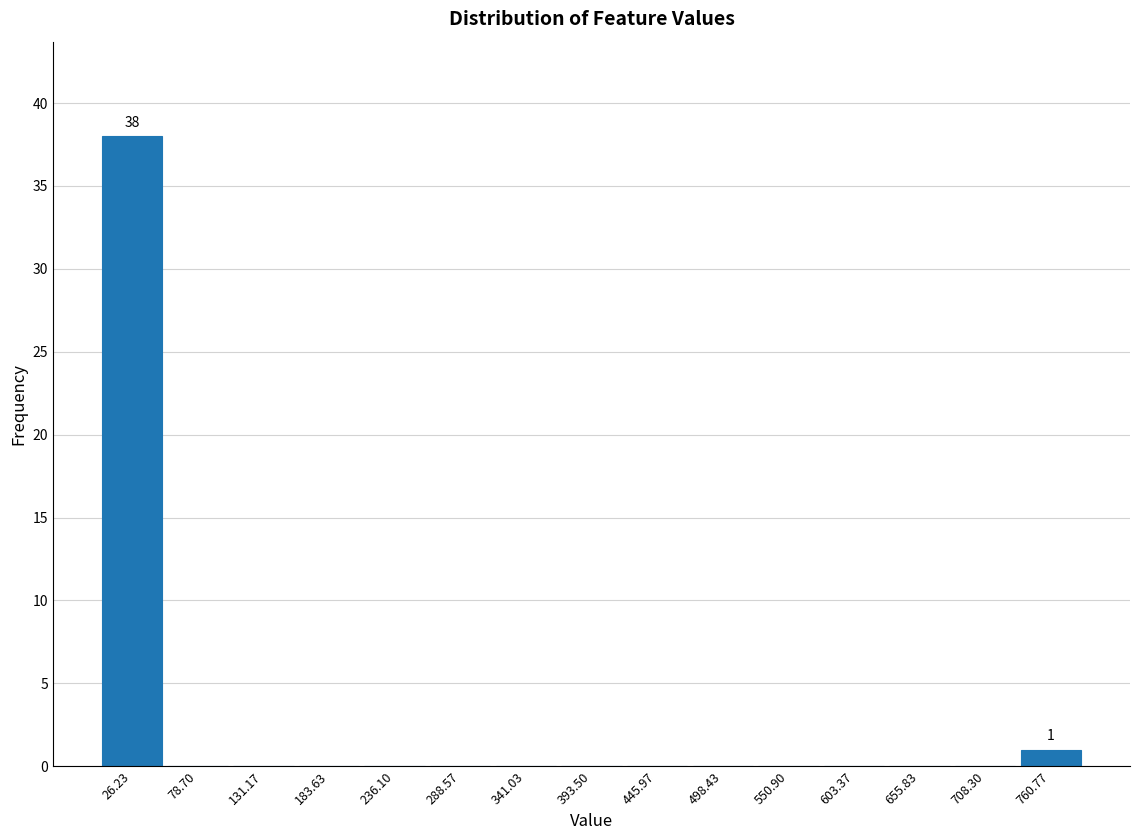

Over which range of the x-axis is the bar tallest?

0 to 50